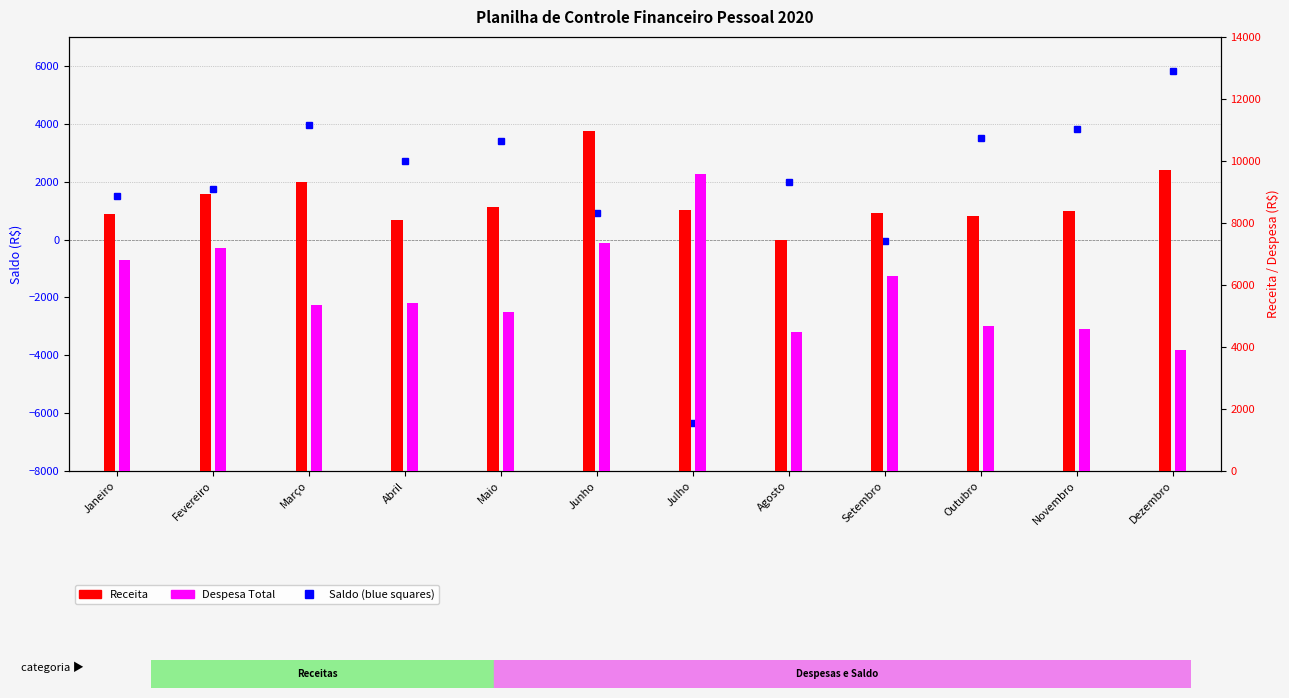

What is the label of the 10th bar from the left?

Outubro